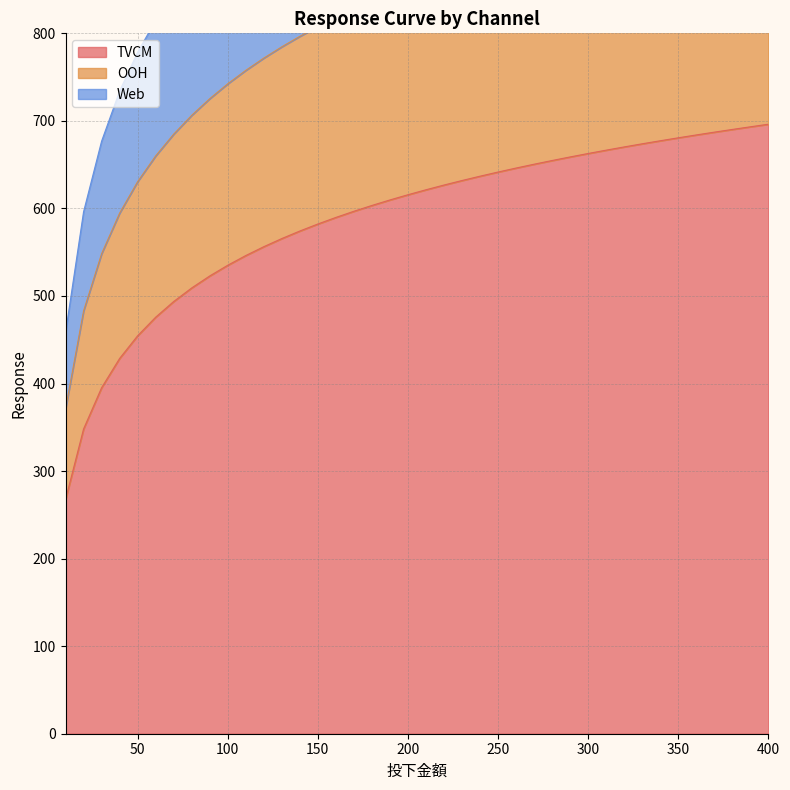

Rank the series at 340 from highest to lowest value.

Web, OOH, TVCM